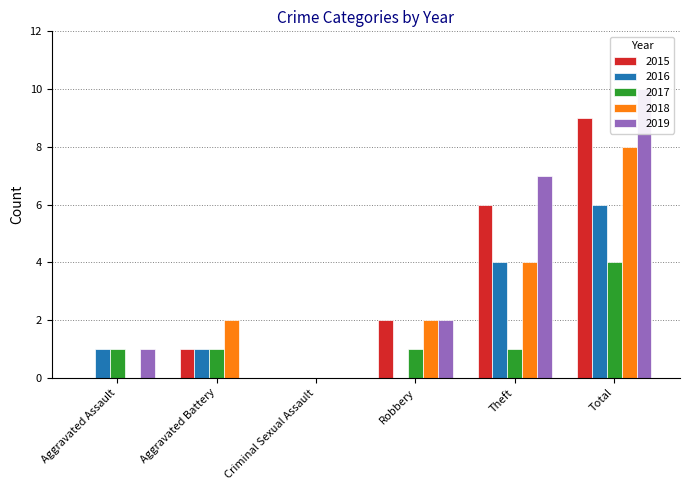

Reading right to left, what are all the values shown in this chart?

2015: Total=9	Theft=6	Robbery=2	Criminal Sexual Assault=0	Aggravated Battery=1	Aggravated Assault=0
2016: Total=6	Theft=4	Robbery=0	Criminal Sexual Assault=0	Aggravated Battery=1	Aggravated Assault=1
2017: Total=4	Theft=1	Robbery=1	Criminal Sexual Assault=0	Aggravated Battery=1	Aggravated Assault=1
2018: Total=8	Theft=4	Robbery=2	Criminal Sexual Assault=0	Aggravated Battery=2	Aggravated Assault=0
2019: Total=10	Theft=7	Robbery=2	Criminal Sexual Assault=0	Aggravated Battery=0	Aggravated Assault=1